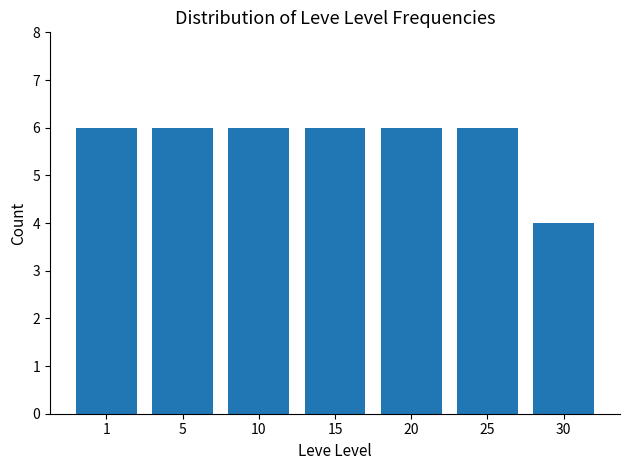

What is the ratio of the value at 10 to the value at 25?

1.0